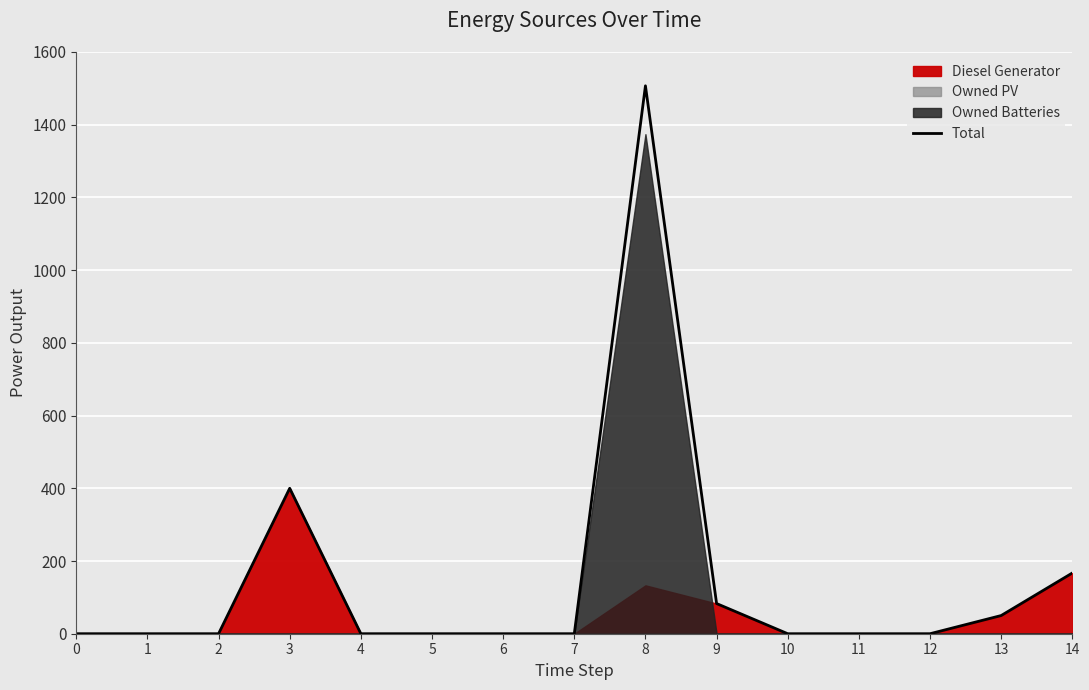

What is the sum of the values at 13 and 11?

50